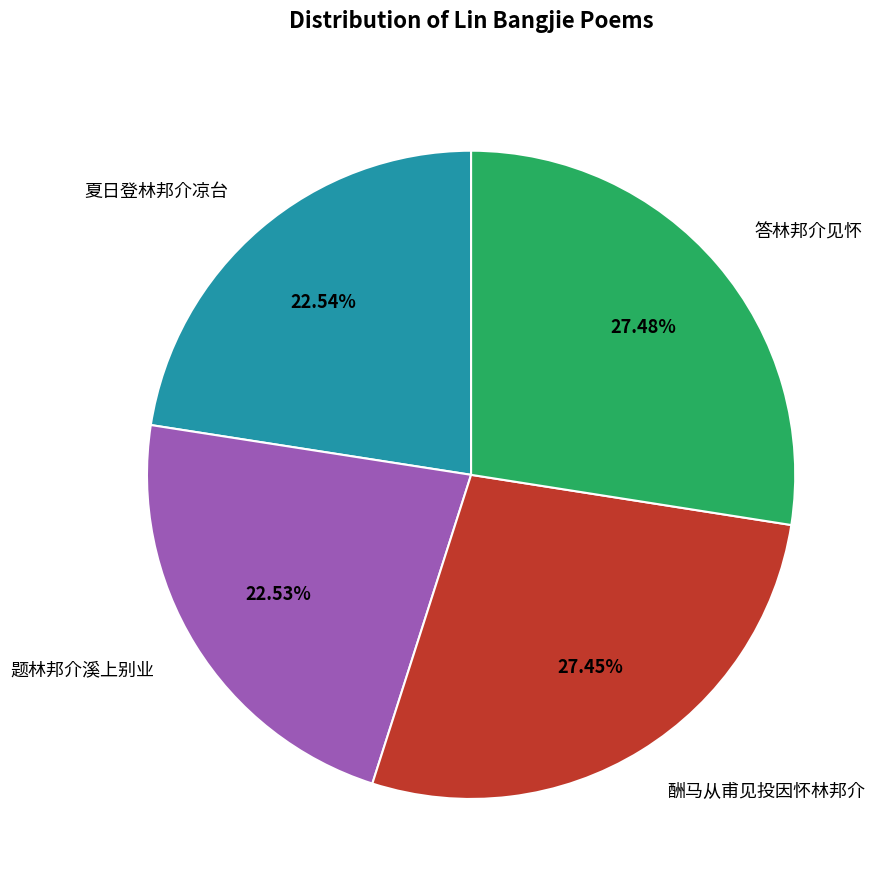

To the nearest percent, what is the difference between the 答林邦介见怀 and 题林邦介溪上别业 slice percentages?

5%